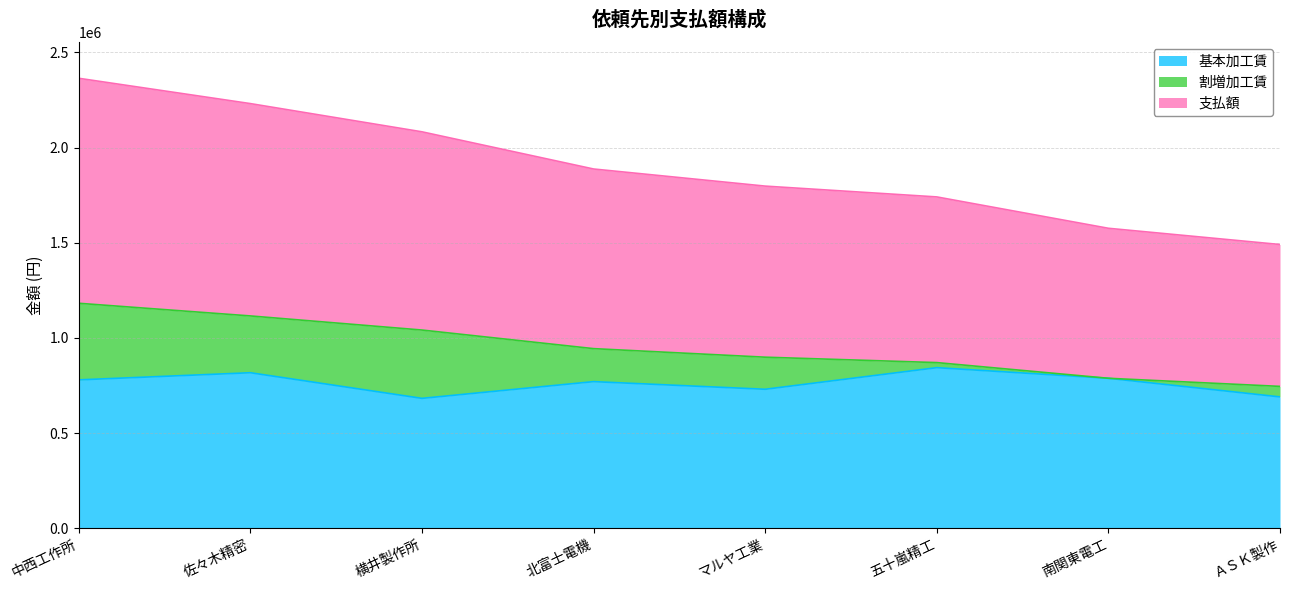

What are all the series names shown in the legend?

基本加工賃, 割増加工賃, 支払額